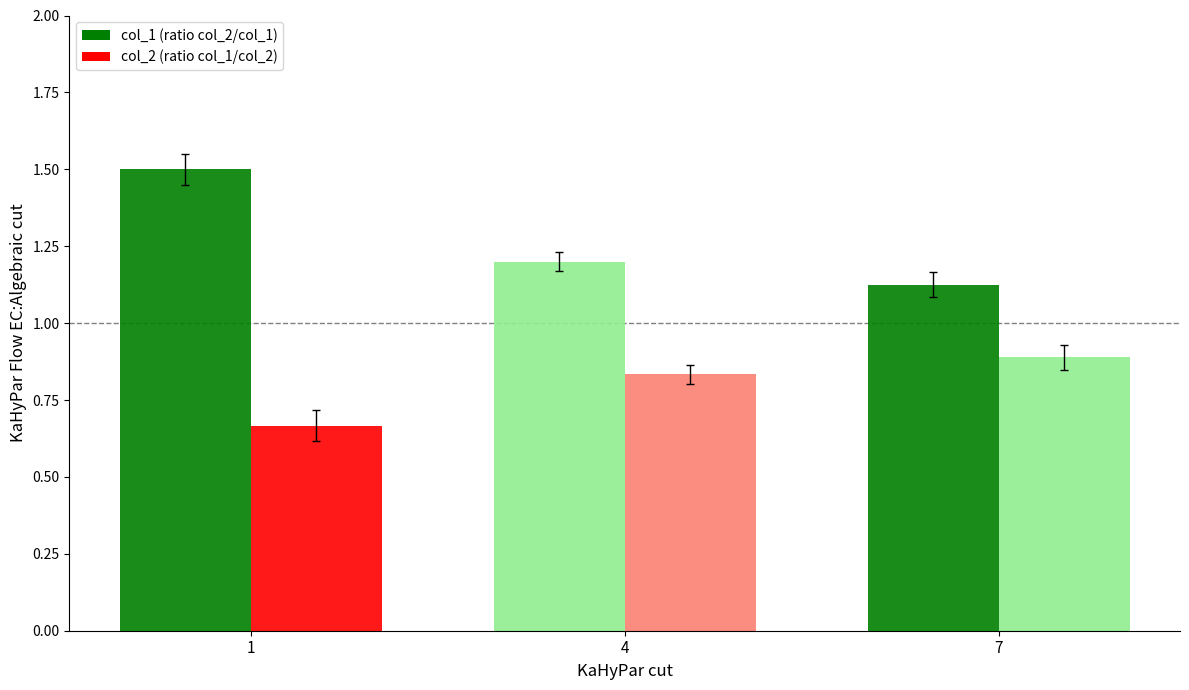

How many series are shown in this chart?

2